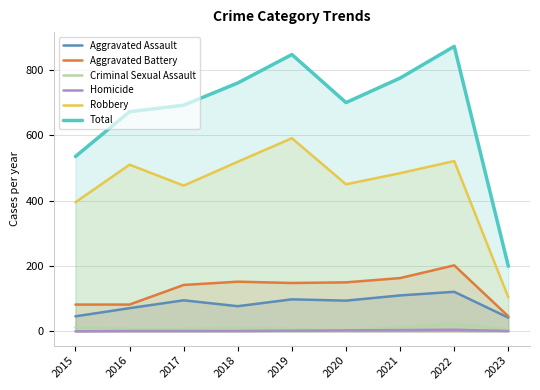

True or false: Criminal Sexual Assault and Homicide intersect in this chart.

False